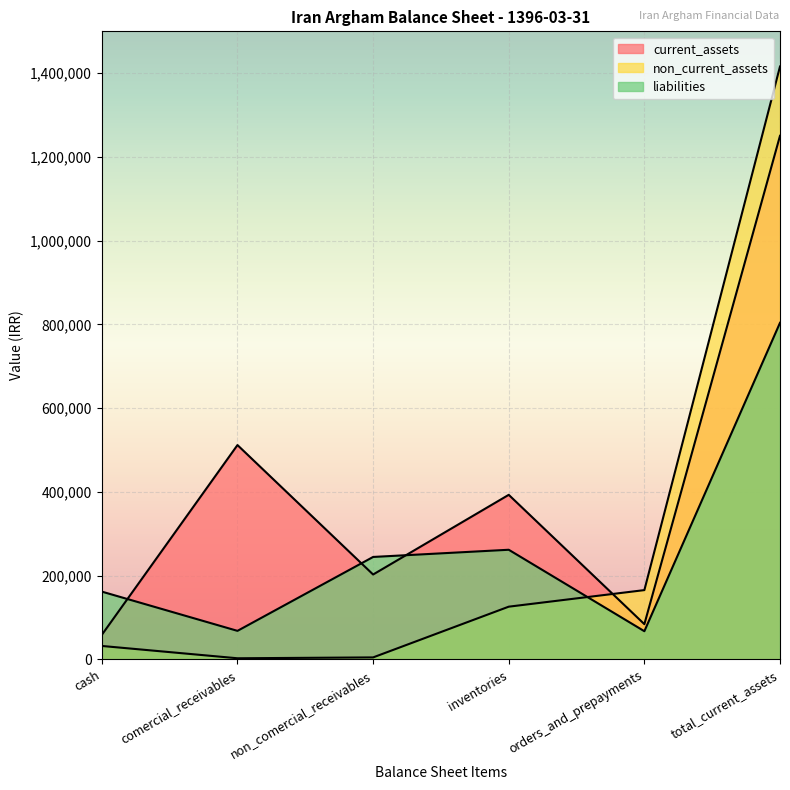

Where is the first local maximum for liabilities?

inventories